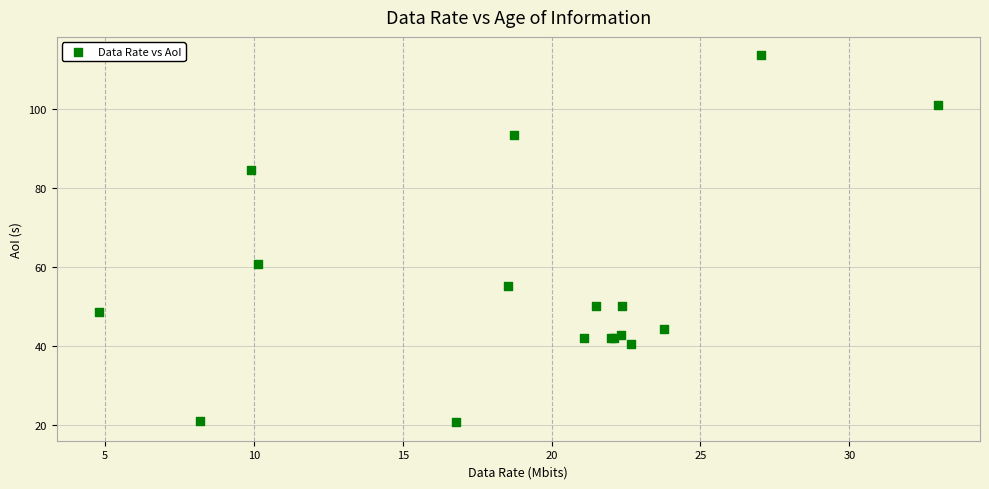

What Y value in the scatter plot is closest to 67?

60.7